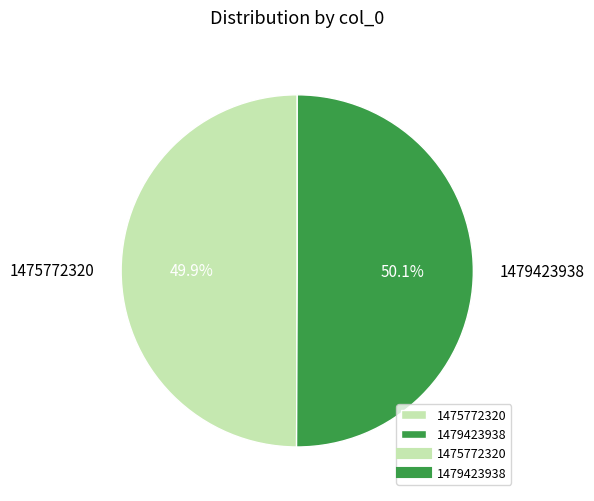

Is there a majority slice in this chart?

Yes